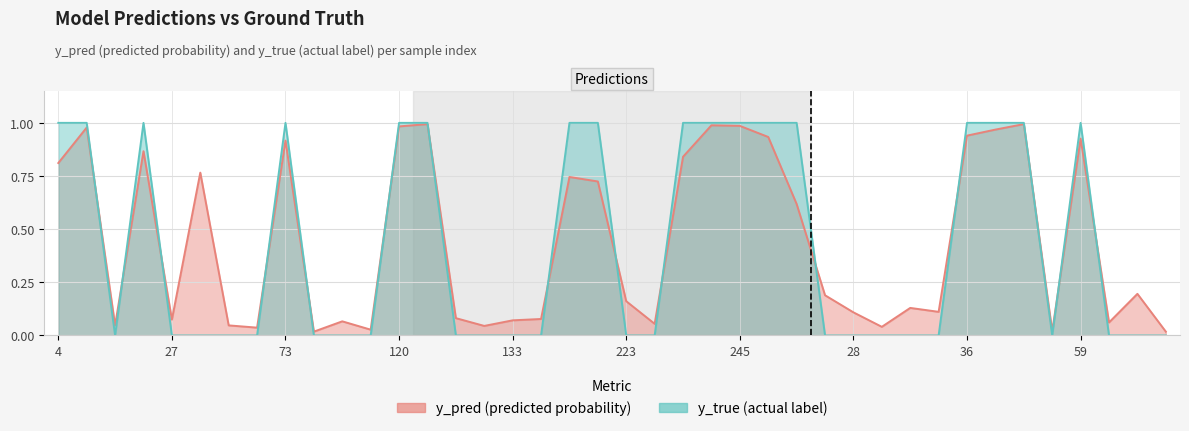

What is the difference between the highest and lowest values at 231?

0.2